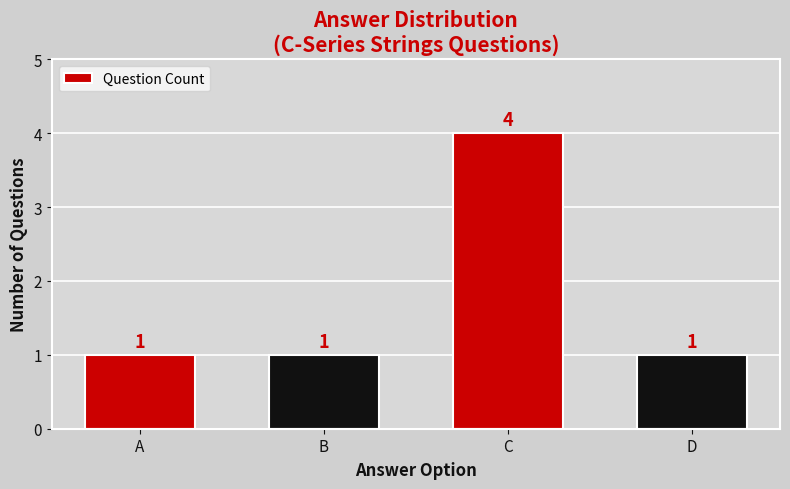

Reading left to right, list all the values displayed in this chart.

1	1	4	1